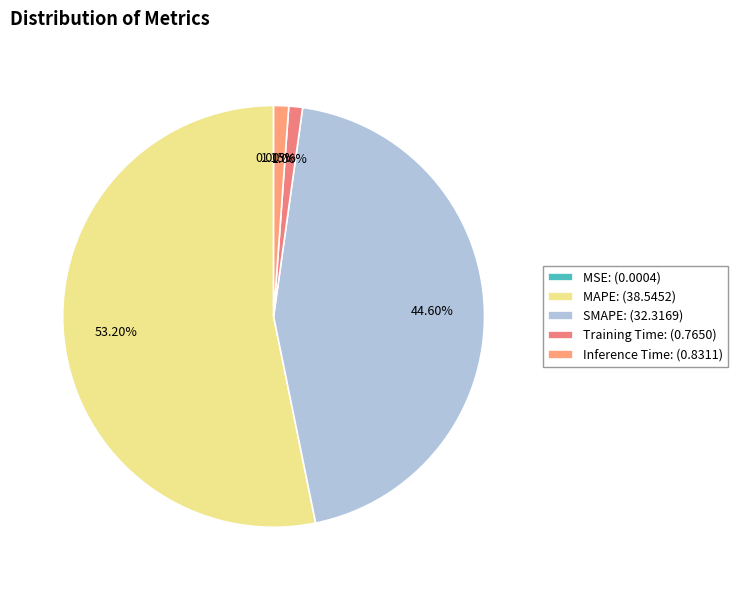

What is the largest slice in the pie chart?

MAPE